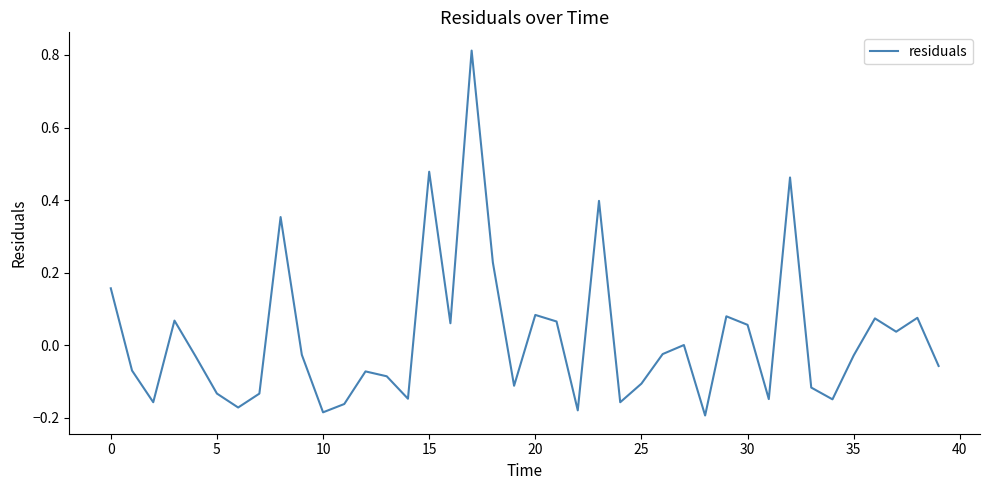

What is the difference between the maximum and minimum values?

1.0